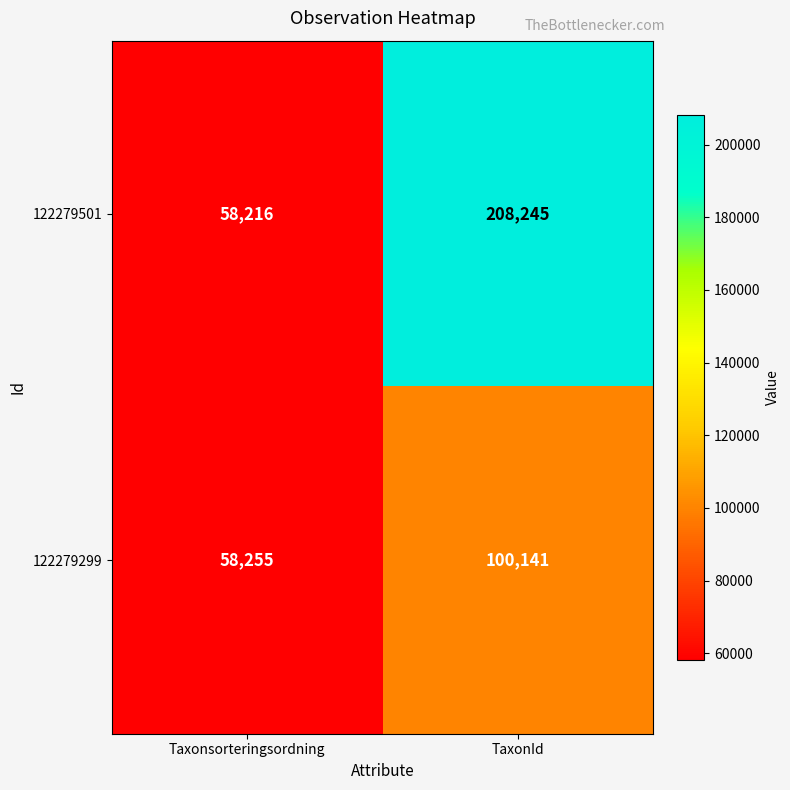

Rank the categories by 122279501 value from highest to lowest.

TaxonId, Taxonsorteringsordning